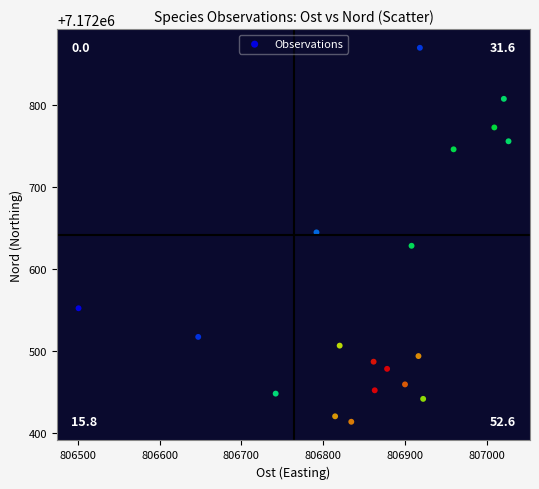

What is the range of Y values (max minus min)?

456.7